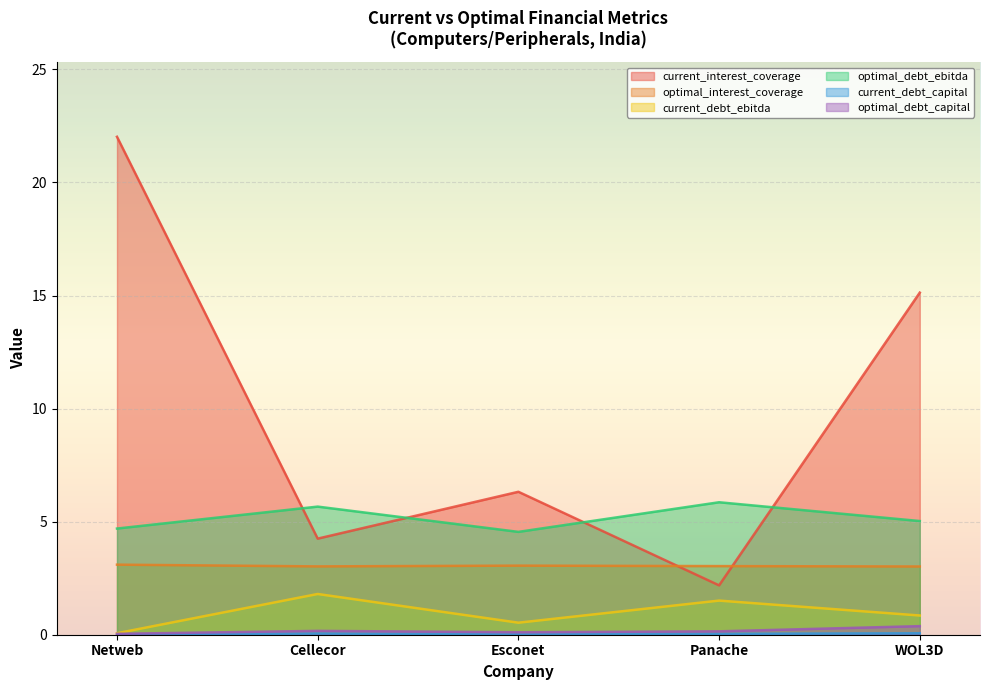

What is the sum of all optimal_debt_capital values?

0.8